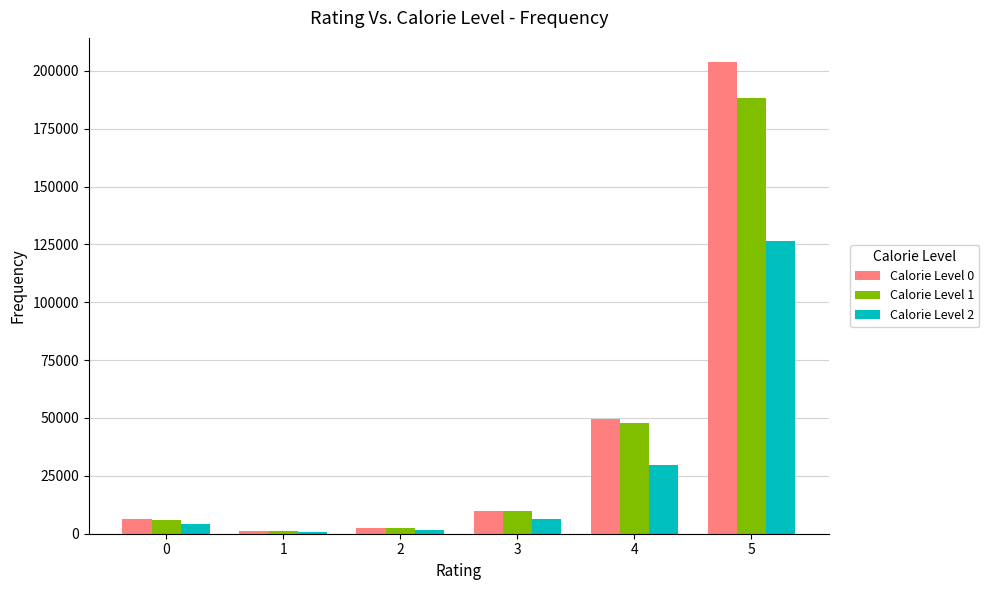

Is the value of Calorie Level 2 at 4 greater than the value of Calorie Level 0 at 4?

No